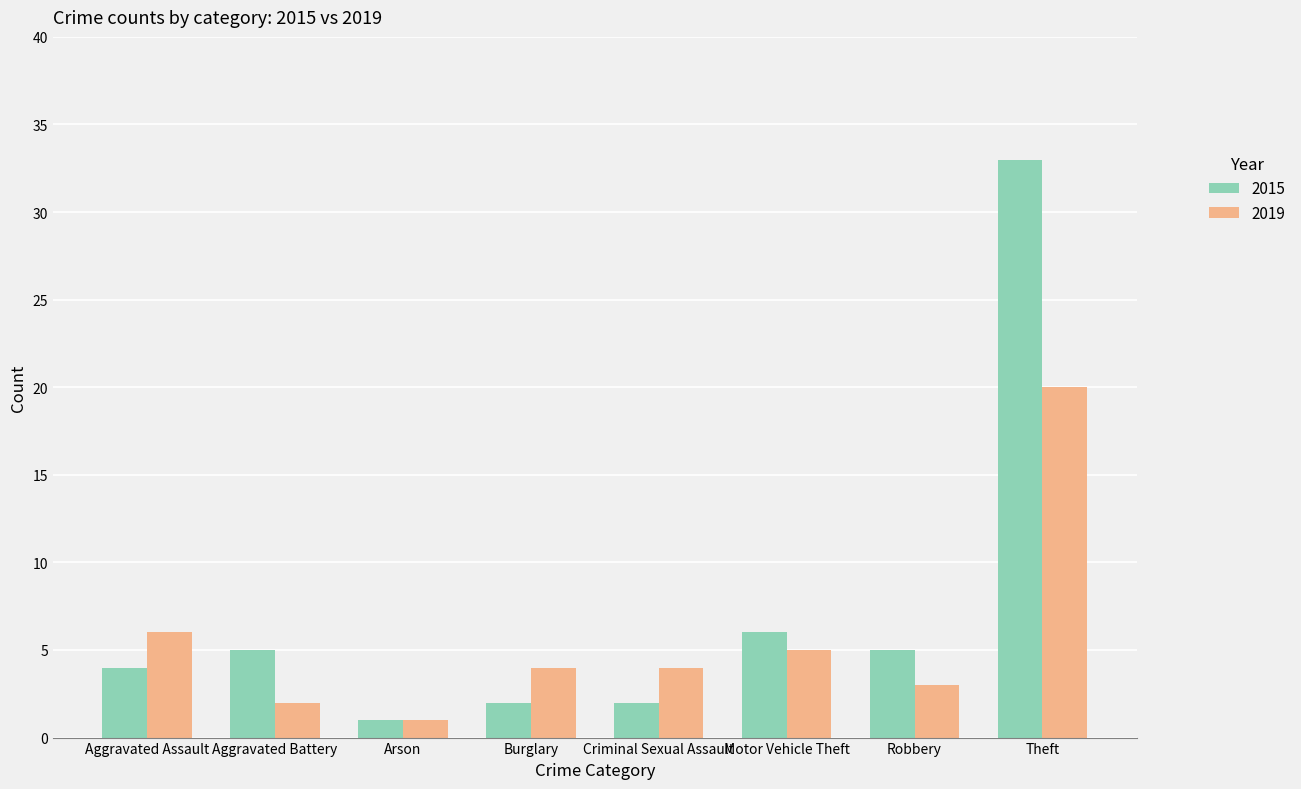

Reading left to right, extract all data points from this chart.

2015: Aggravated Assault=4	Aggravated Battery=5	Arson=1	Burglary=2	Criminal Sexual Assault=2	Motor Vehicle Theft=6	Robbery=5	Theft=33
2019: Aggravated Assault=6	Aggravated Battery=2	Arson=1	Burglary=4	Criminal Sexual Assault=4	Motor Vehicle Theft=5	Robbery=3	Theft=20